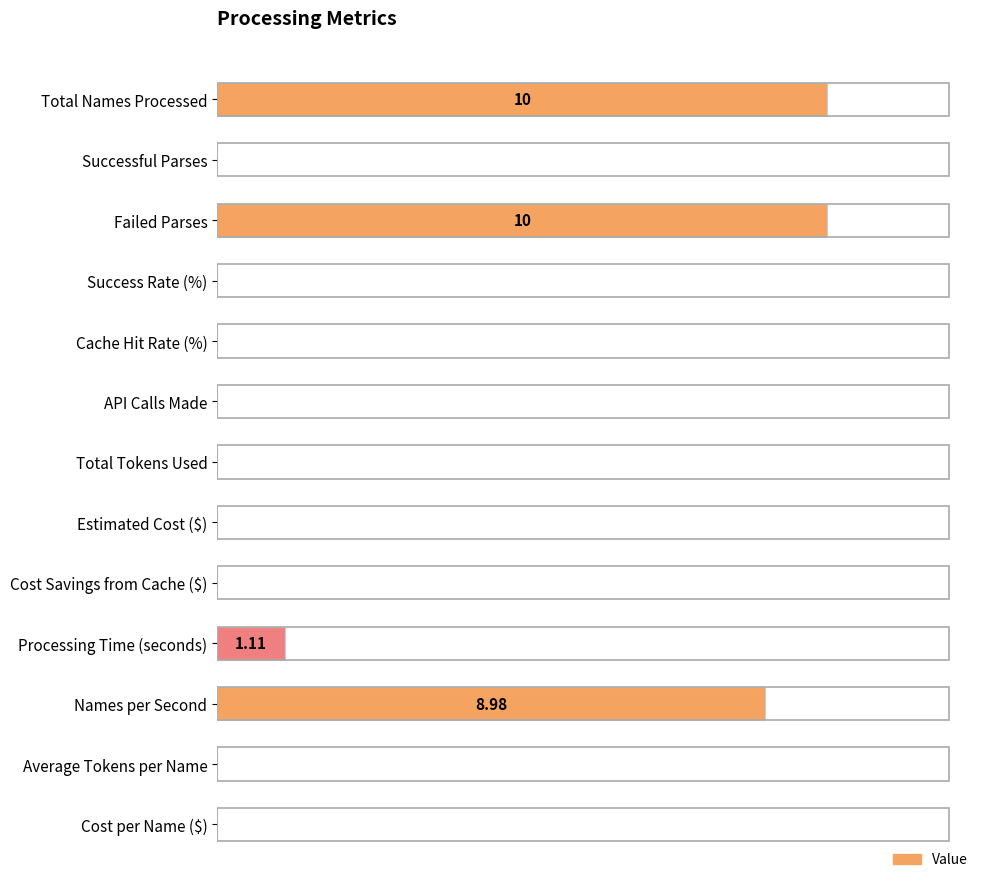

Count the number of categories in the chart.

13